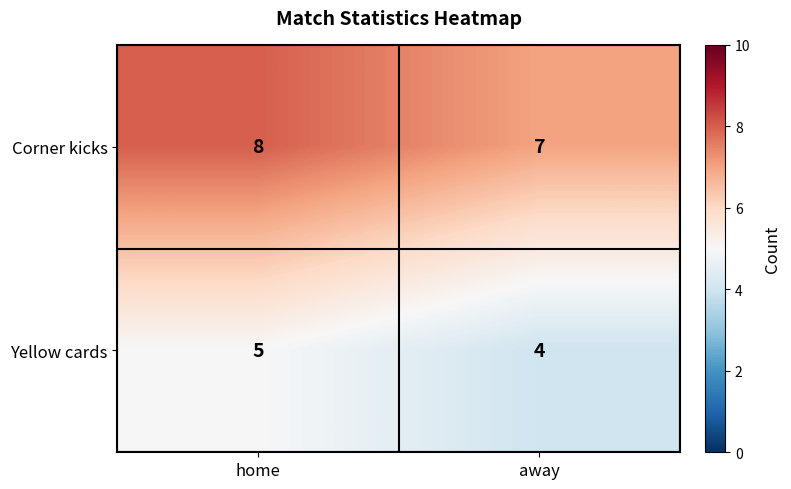

Where is Yellow cards nearest to the value 4?

away